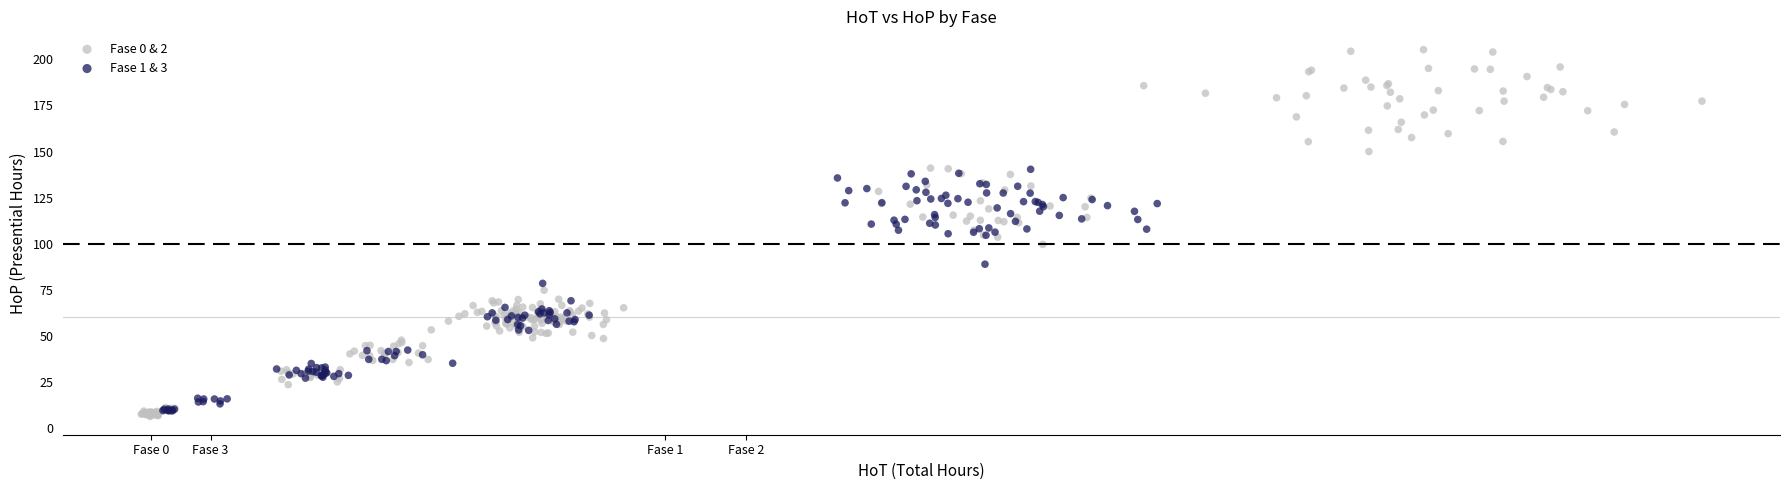

Which series has the largest Y range (max minus min)?

Fase 0 & 2